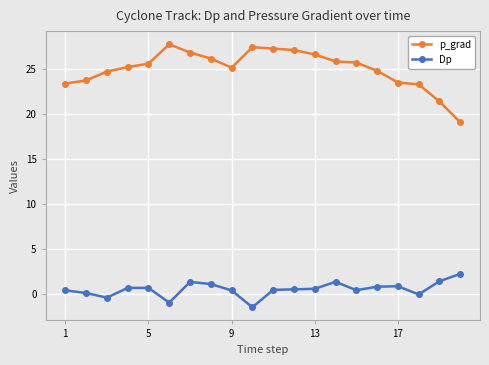

Rank the series by their average value, from lowest to highest.

Dp, p_grad